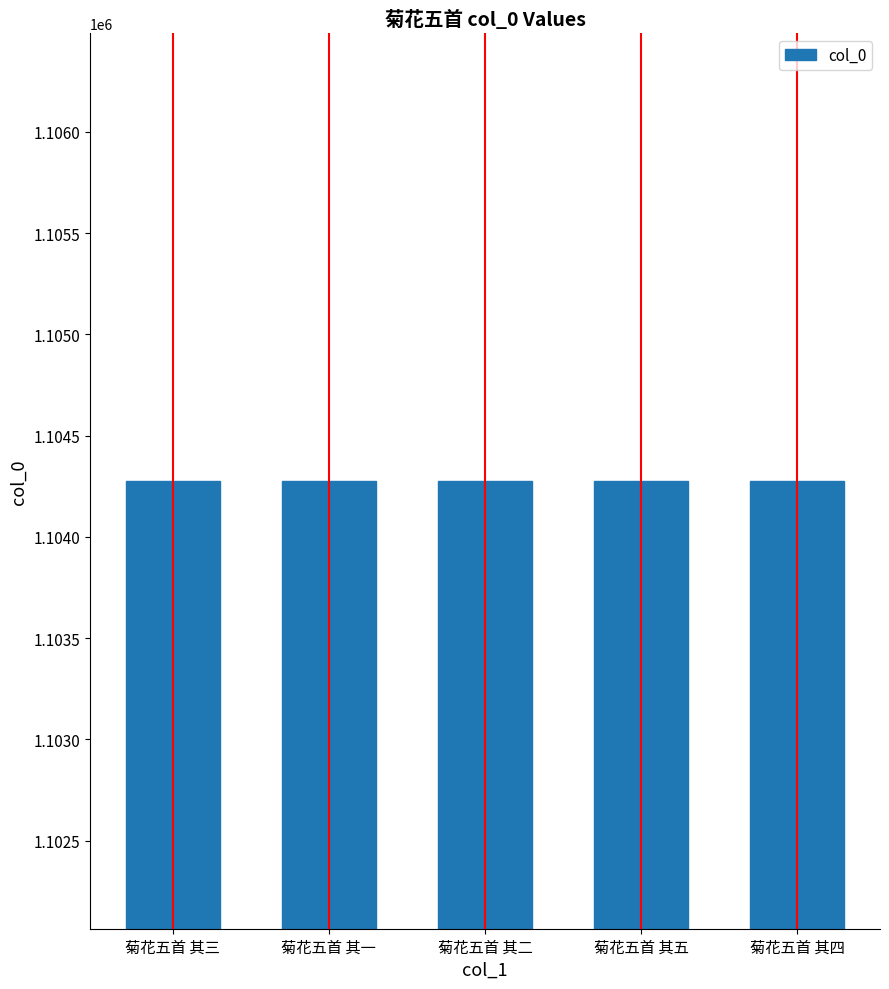

What is the maximum value shown in the chart?

1104277